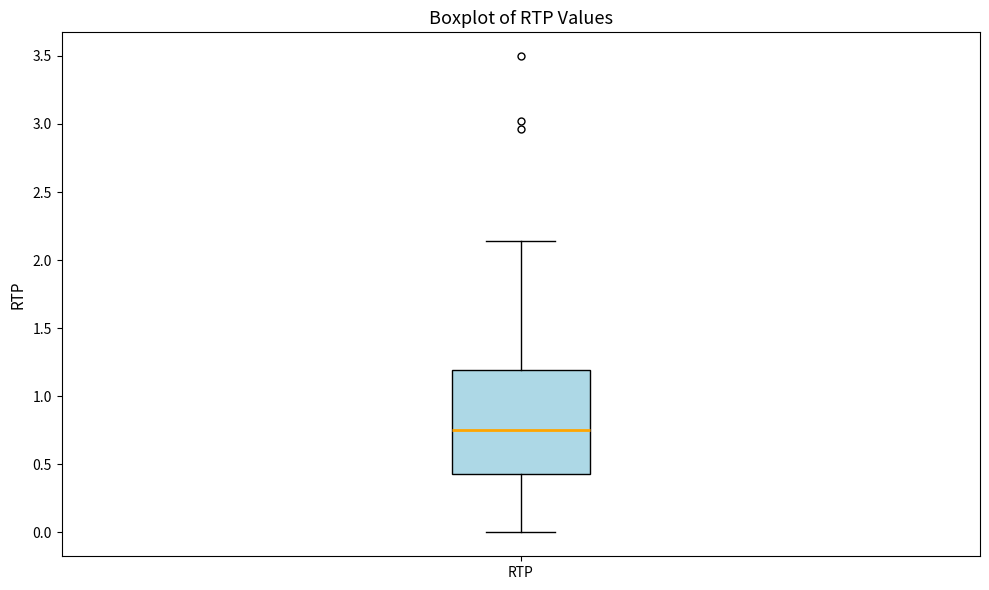

Read this box plot against the y-axis: the position of the median line, the range covered by the box, and the ends of both whiskers. The values are not printed on the chart, so give them approximately, as read against the axis.

median 0.75, box 0.45 to 1.20, whiskers 0.00 to 2.15